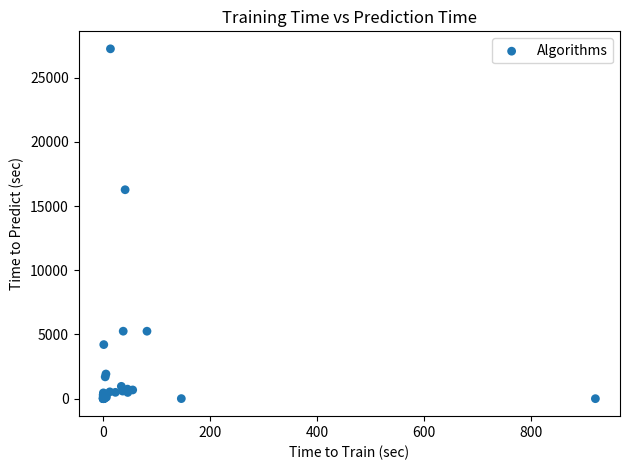

What Y value in the scatter plot is closest to 13627?

16276.9